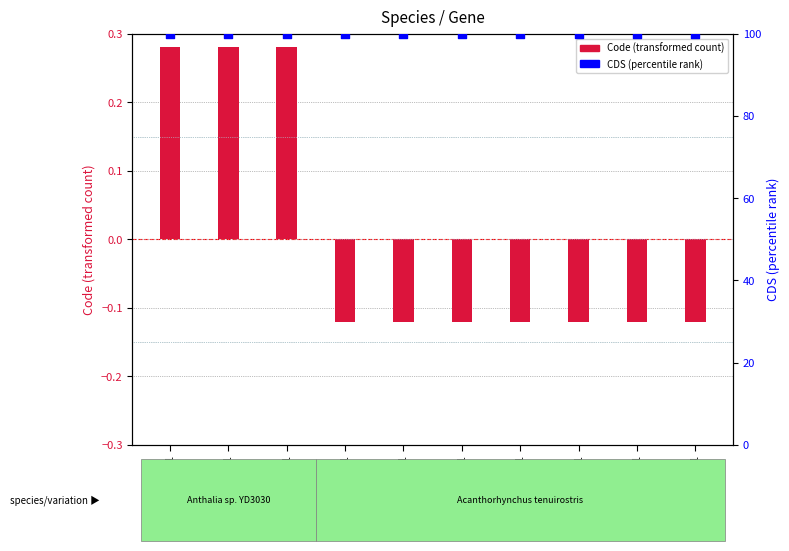

Which series contains the highest Y value?

CDS (percentile rank)